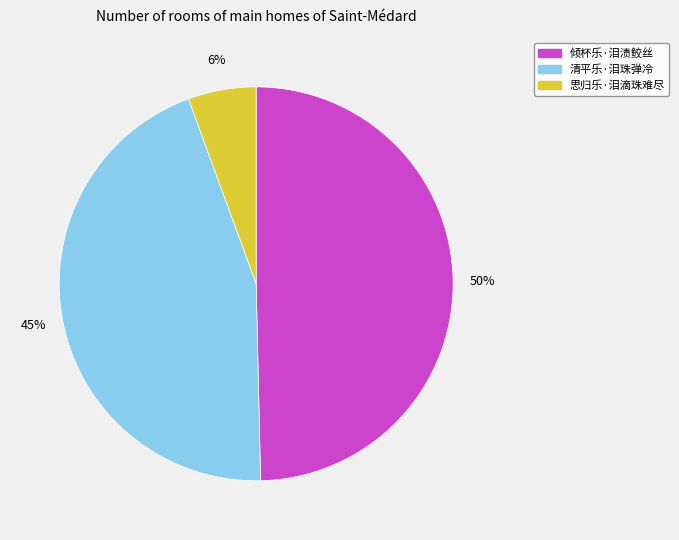

What is the ratio of the value at 清平乐·泪珠弹冷 to the value at 倾杯乐·泪渍鲛丝?

0.9